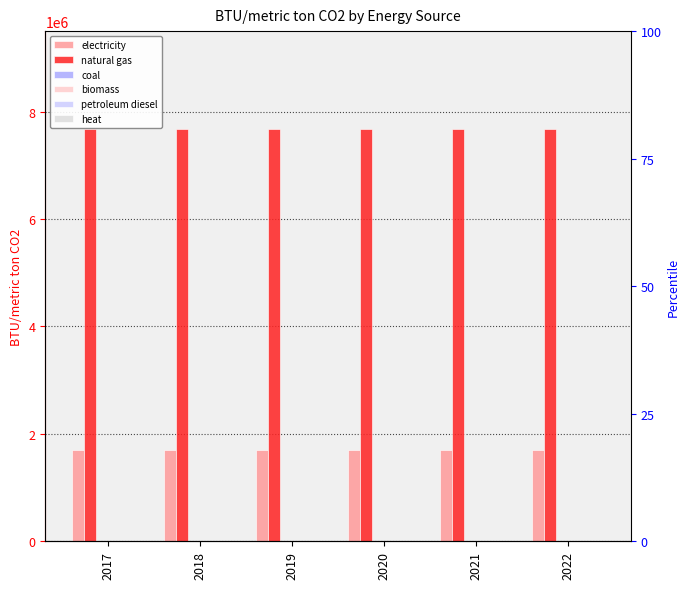

Reading left to right, what are all the values shown in this chart?

electricity: 2017=1704754.8	2018=1704754.8	2019=1704754.8	2020=1704754.8	2021=1704754.8	2022=1704754.8
natural gas: 2017=7671396.6	2018=7671396.6	2019=7671396.6	2020=7671396.6	2021=7671396.6	2022=7671396.6
coal: 2017=0.0	2018=0.0	2019=0.0	2020=0.0	2021=0.0	2022=0.0
biomass: 2017=0.0	2018=0.0	2019=0.0	2020=0.0	2021=0.0	2022=0.0
petroleum diesel: 2017=0.0	2018=0.0	2019=0.0	2020=0.0	2021=0.0	2022=0.0
heat: 2017=0.0	2018=0.0	2019=0.0	2020=0.0	2021=0.0	2022=0.0